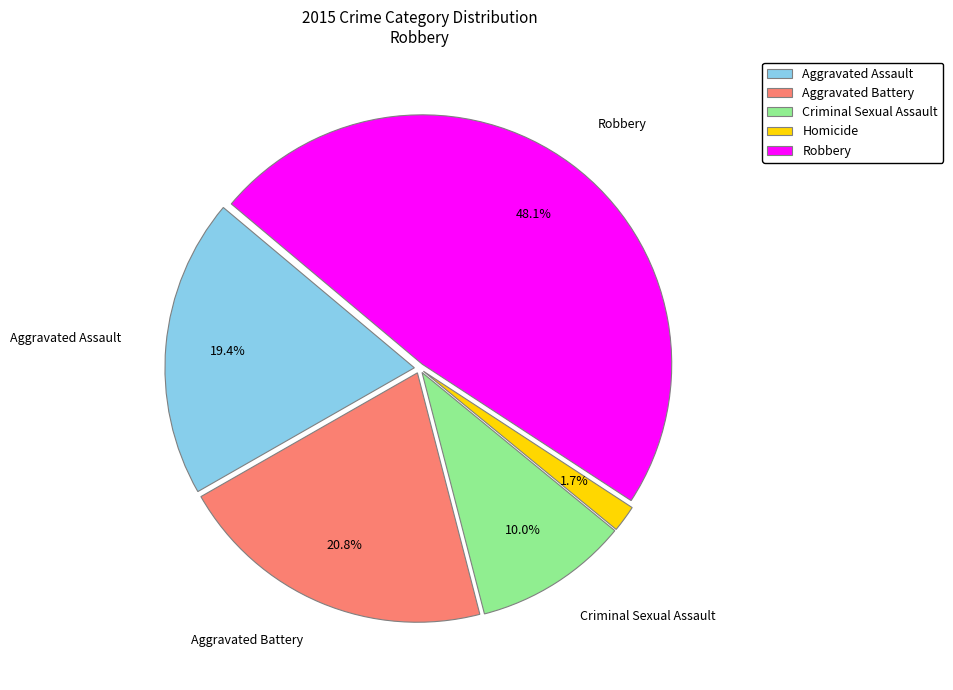

Which has a higher value, Aggravated Assault or Aggravated Battery?

Aggravated Battery